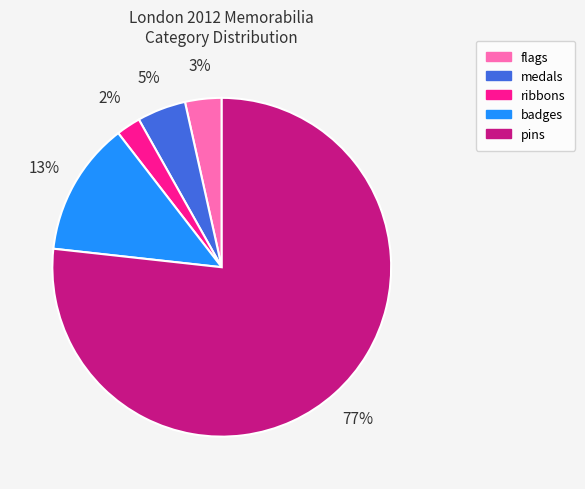

Which has a higher value, ribbons or pins?

pins